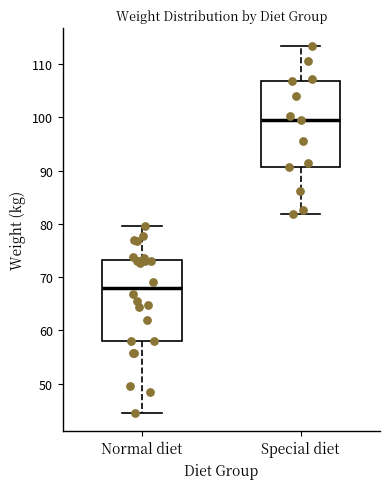

Reading left to right, transcribe this box plot: for each box, give where its median line is, the range the box spans, and where its two whiskers end, as read against the y-axis. The values are not printed on the chart, so give them approximately, as read against the axis.

Normal diet: median 68, box 58 to 73, whiskers 44 to 80
Special diet: median 99, box 91 to 107, whiskers 82 to 113